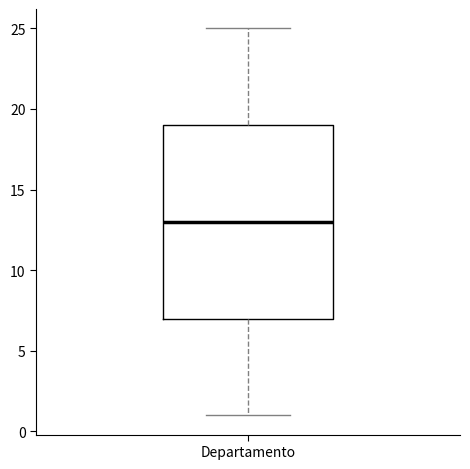

Read this box plot against the y-axis: the position of the median line, the range covered by the box, and the ends of both whiskers. The values are not printed on the chart, so give them approximately, as read against the axis.

median 13, box 7 to 19, whiskers 1 to 25